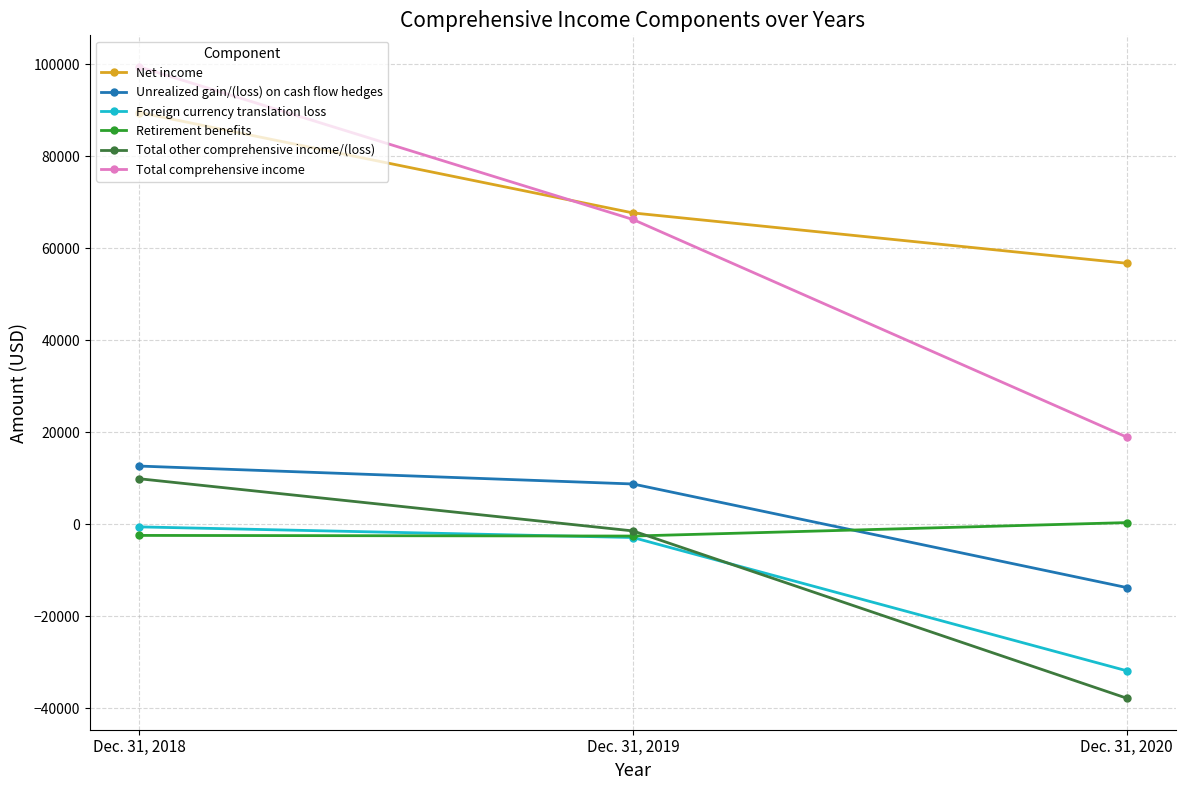

At which label does Foreign currency translation loss first exceed -2857?

Dec. 31, 2018